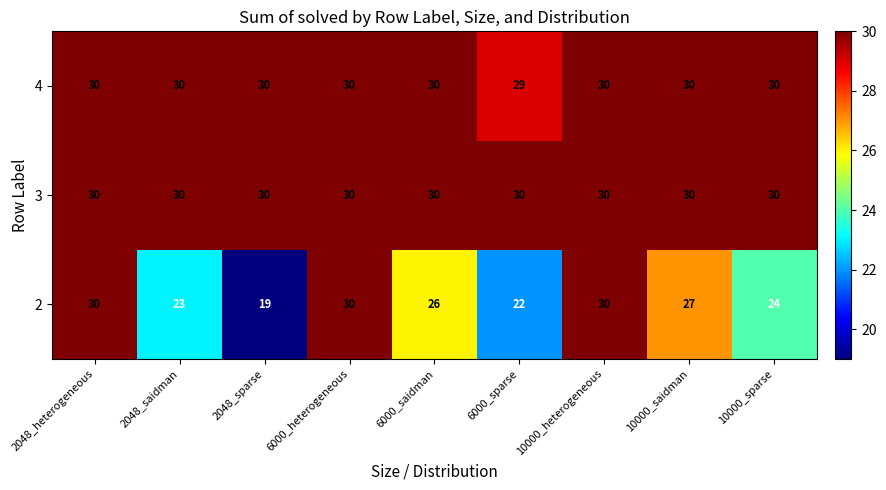

The value of 2 at 10000_heterogeneous is 15. True or false?

False